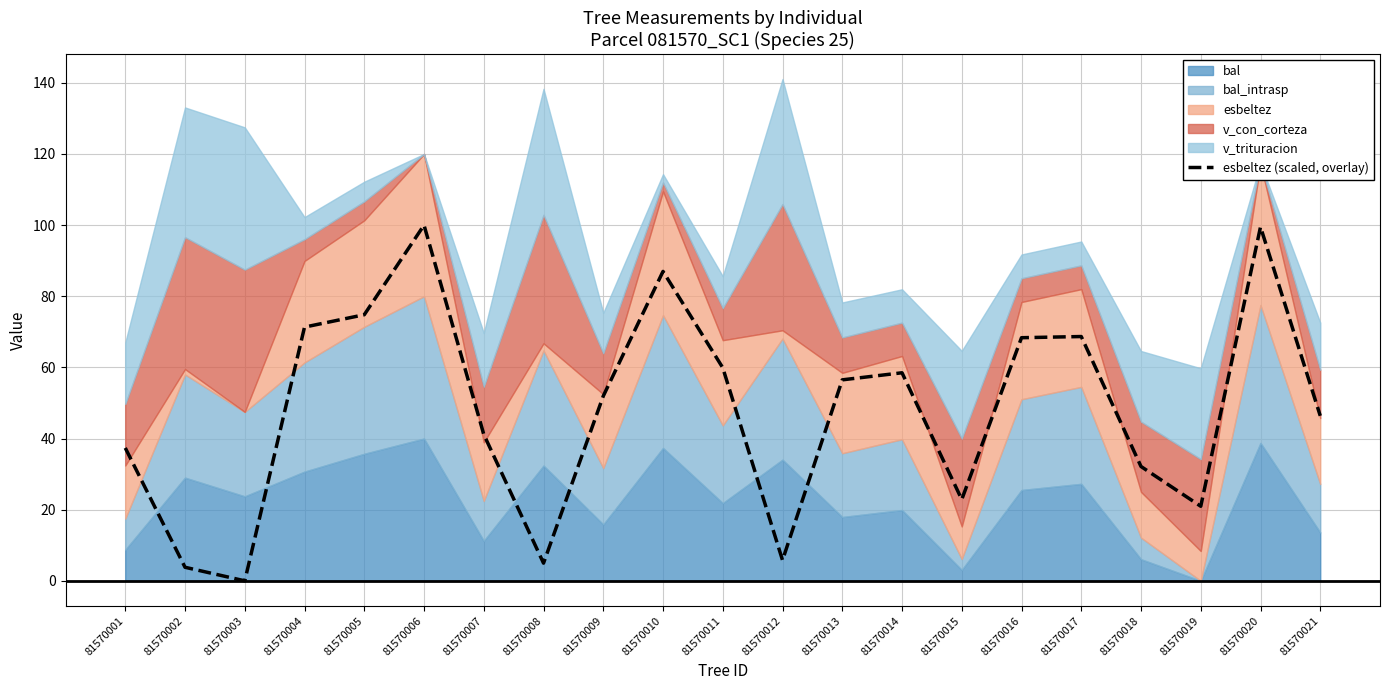

Read the value at 81570014.

58.5